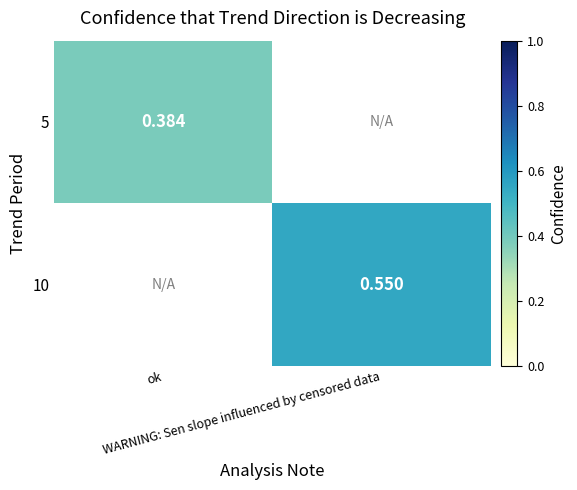

At how many categories does at least one series exceed 0?

2